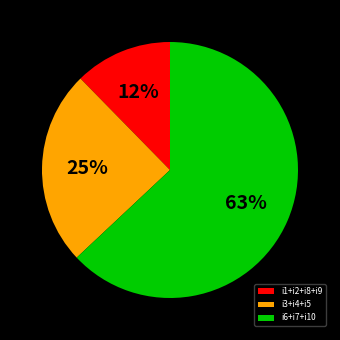

To the nearest percent, what is the average slice percentage?

33%